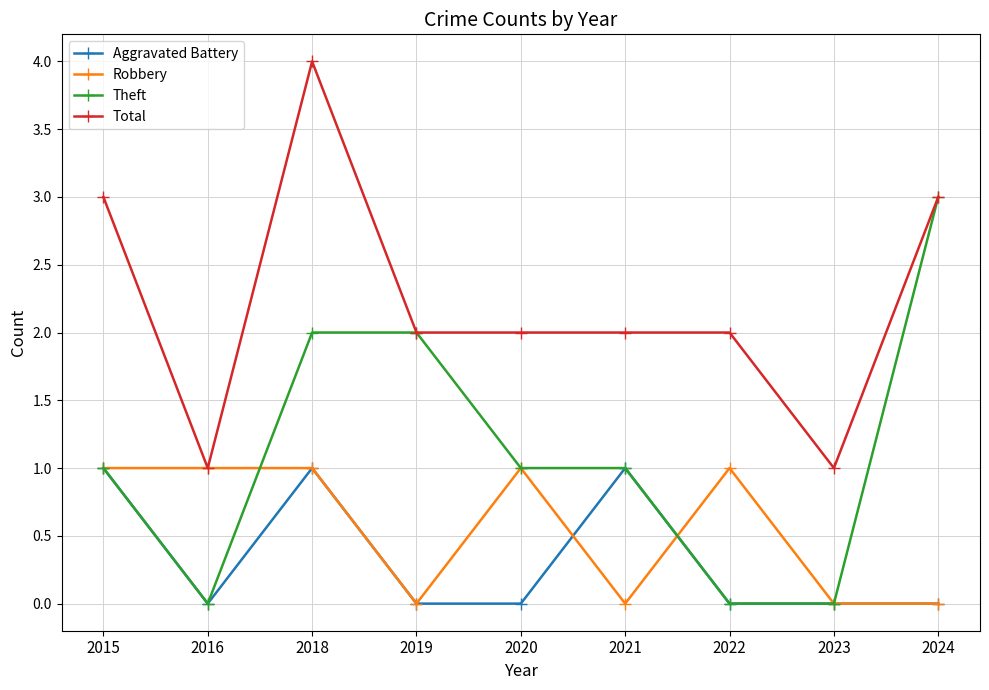

Where is the first local maximum for Total?

2018